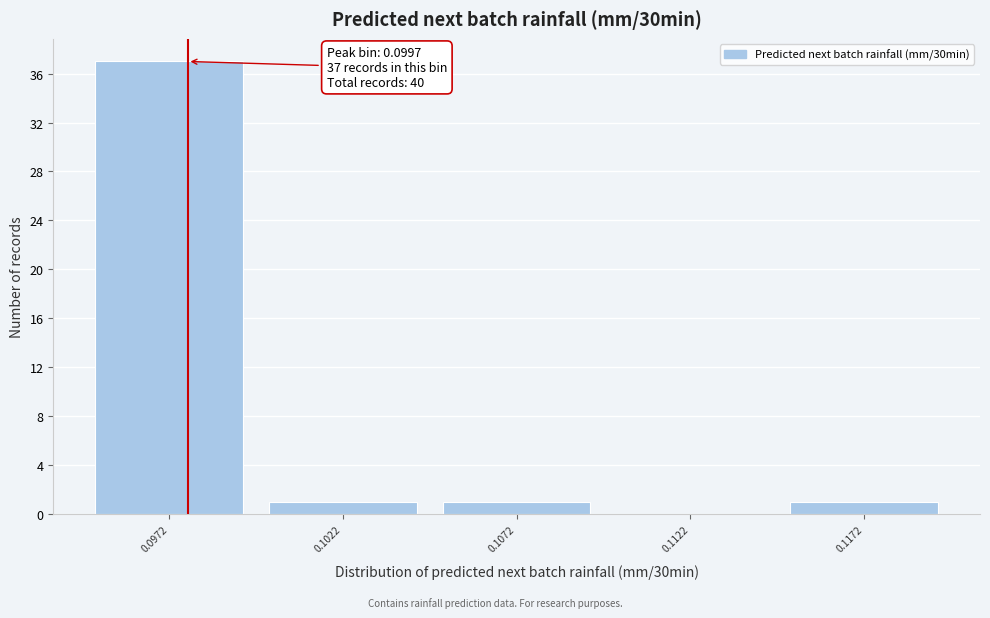

Reading left to right, extract all data points from this chart.

0.0972=37	0.1022=1	0.1072=1	0.1122=0	0.1172=1